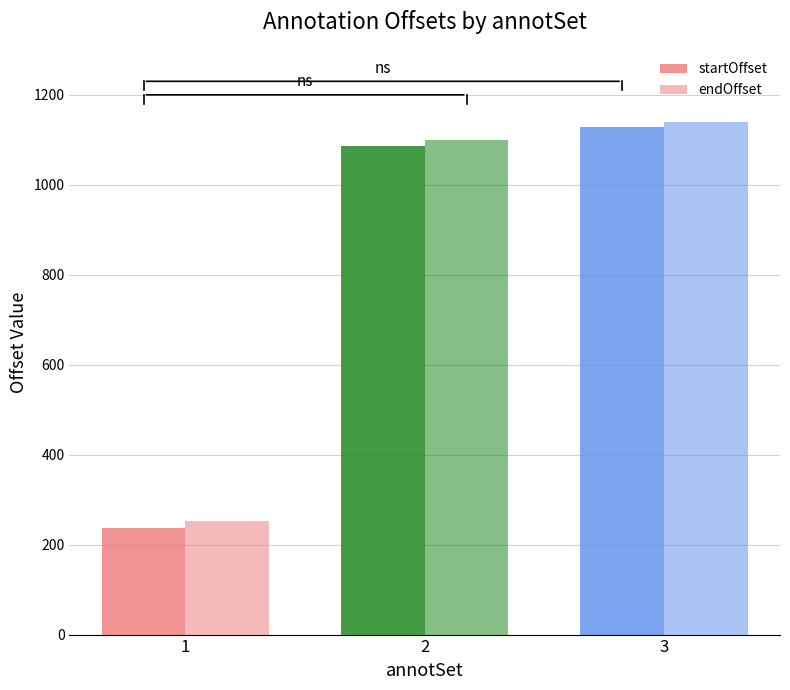

How many bars are there in each group?

2